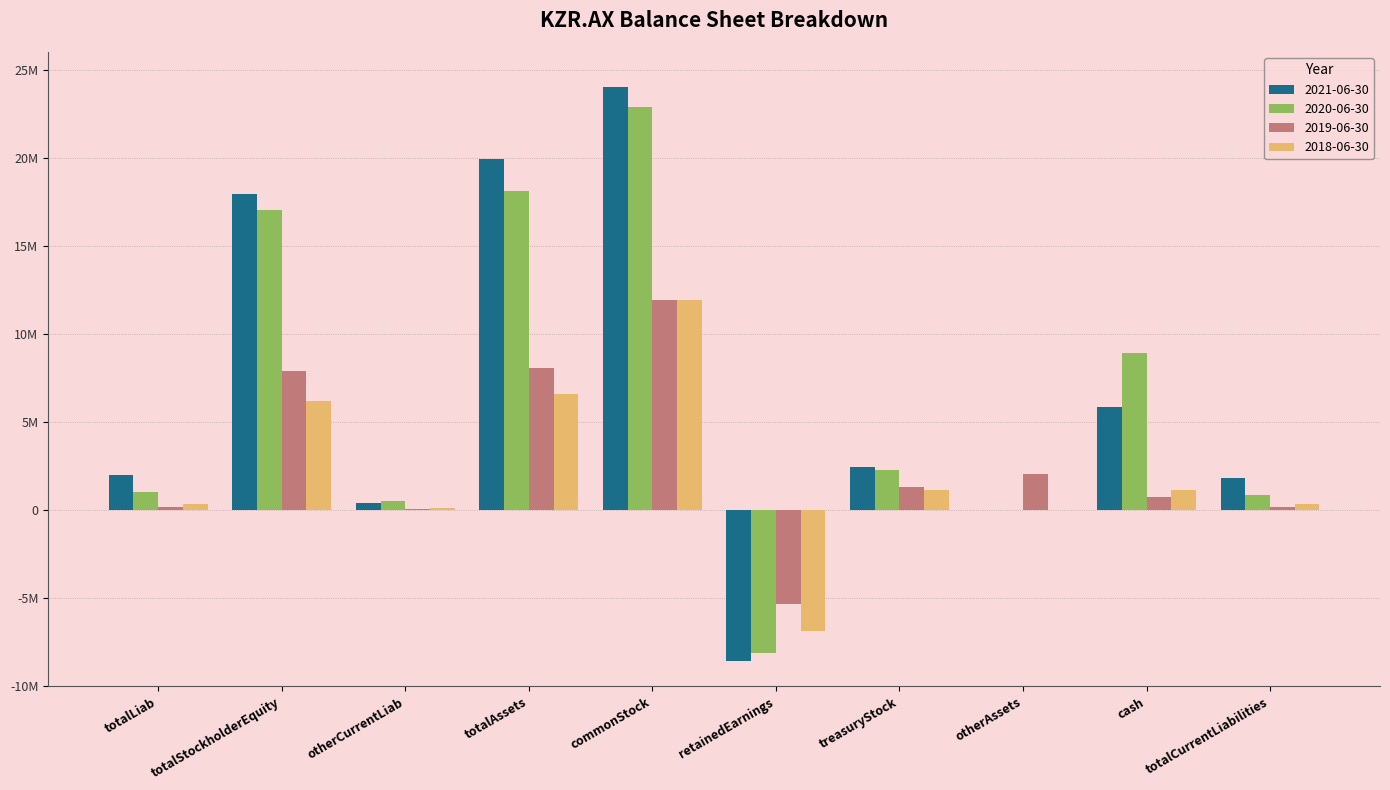

Which series has the largest range (max minus min)?

2021-06-30